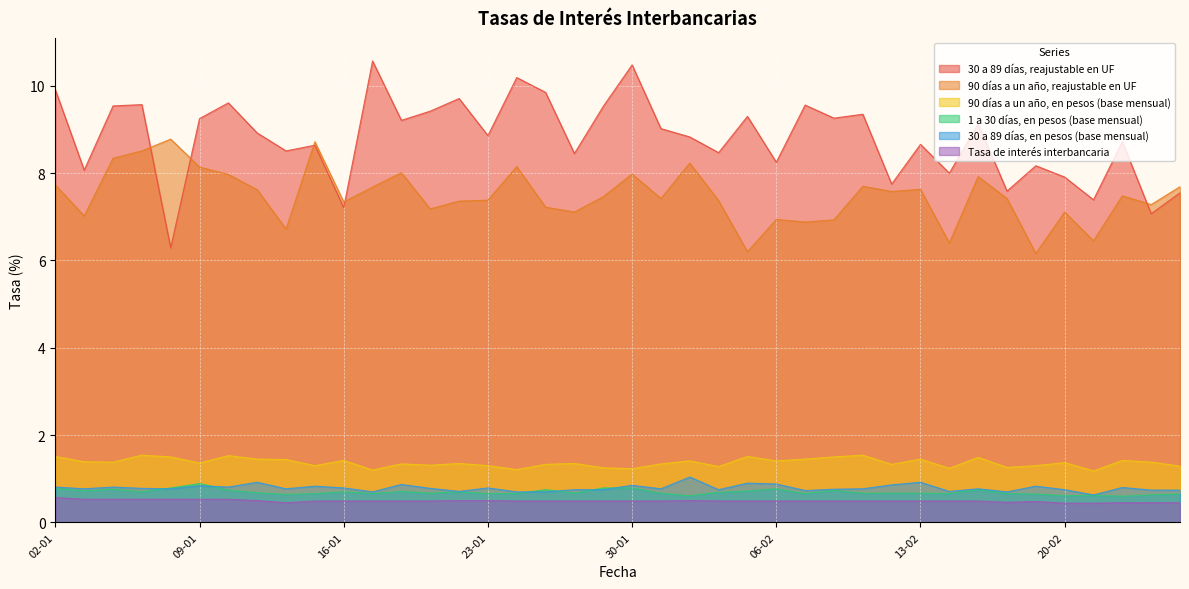

What are all the series names shown in the legend?

30 a 89 días, reajustable en UF, 90 días a un año, reajustable en UF, 90 días a un año, en pesos (base mensual), 1 a 30 días, en pesos (base mensual), 30 a 89 días, en pesos (base mensual), Tasa de interés interbancaria